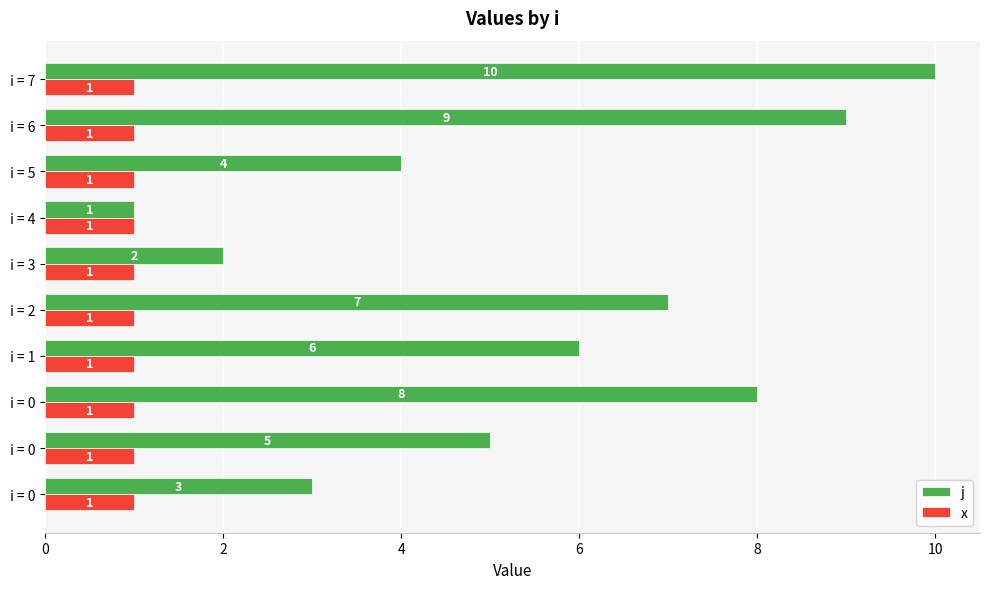

How many values in the j series are below 6?

5